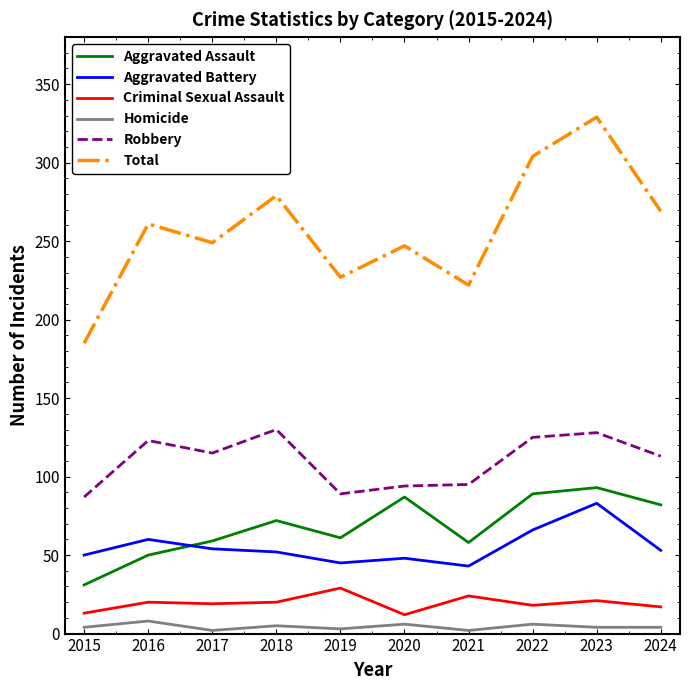

What is the difference between the maximum and minimum values in the Aggravated Battery series?

40